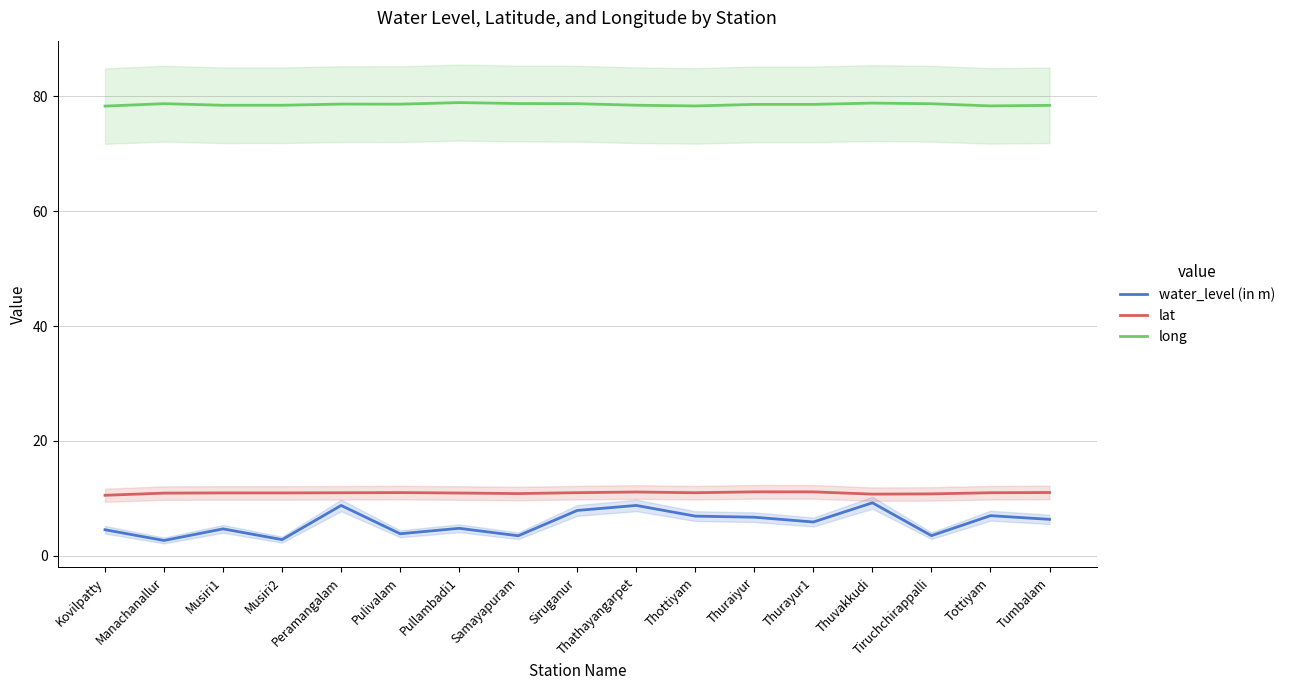

Reading left to right, what are all the values shown in this chart?

water_level (in m): Kovilpatty=4.5	Manachanallur=2.7	Musiri1=4.7	Musiri2=2.8	Peramangalam=8.8	Pulivalam=3.9	Pullambadi1=4.8	Samayapuram=3.5	Siruganur=7.9	Thathayangarpet=8.8	Thottiyam=6.9	Thuraiyur=6.7	Thurayur1=5.9	Thuvakkudi=9.2	Tiruchchirappalli=3.5	Tottiyam=7.0	Tumbalam=6.4
lat: Kovilpatty=10.6	Manachanallur=10.9	Musiri1=11.0	Musiri2=11.0	Peramangalam=11.0	Pulivalam=11.0	Pullambadi1=10.9	Samayapuram=10.8	Siruganur=11.0	Thathayangarpet=11.1	Thottiyam=11.0	Thuraiyur=11.2	Thurayur1=11.1	Thuvakkudi=10.8	Tiruchchirappalli=10.8	Tottiyam=11.0	Tumbalam=11.0
long: Kovilpatty=78.3	Manachanallur=78.7	Musiri1=78.4	Musiri2=78.5	Peramangalam=78.7	Pulivalam=78.6	Pullambadi1=78.9	Samayapuram=78.7	Siruganur=78.7	Thathayangarpet=78.5	Thottiyam=78.3	Thuraiyur=78.6	Thurayur1=78.6	Thuvakkudi=78.8	Tiruchchirappalli=78.7	Tottiyam=78.3	Tumbalam=78.4